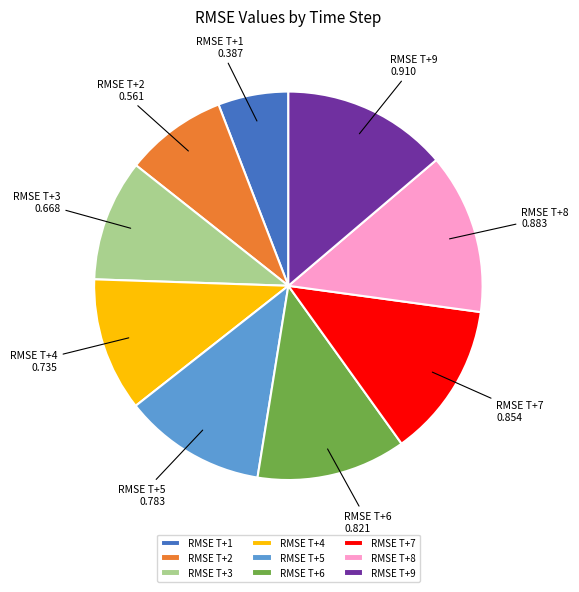

Is RMSE T+4 the majority of the pie?

No